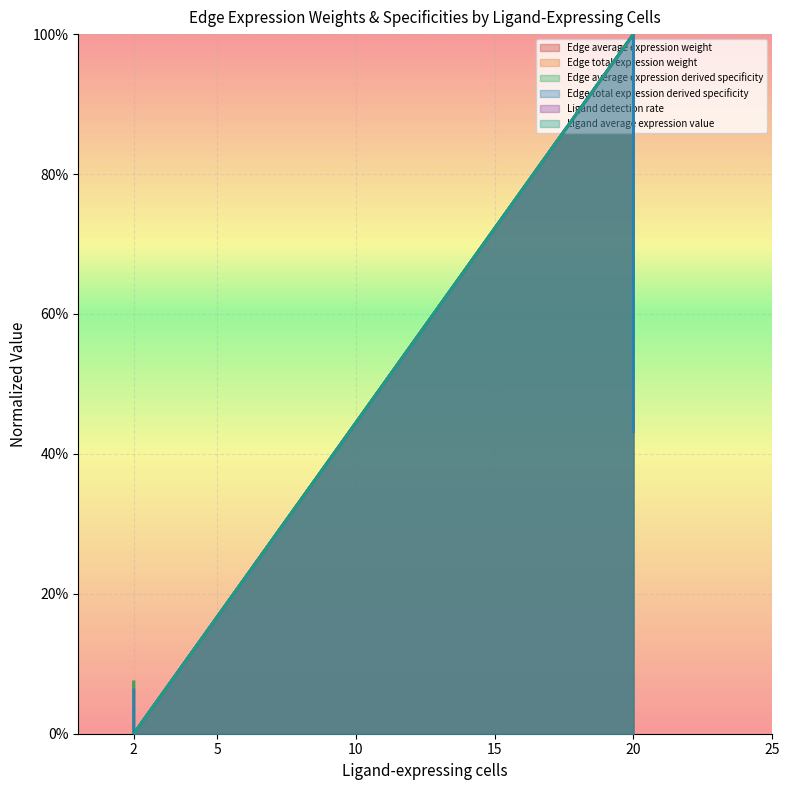

The value of Edge average expression derived specificity at 20 is 0.8. True or false?

False